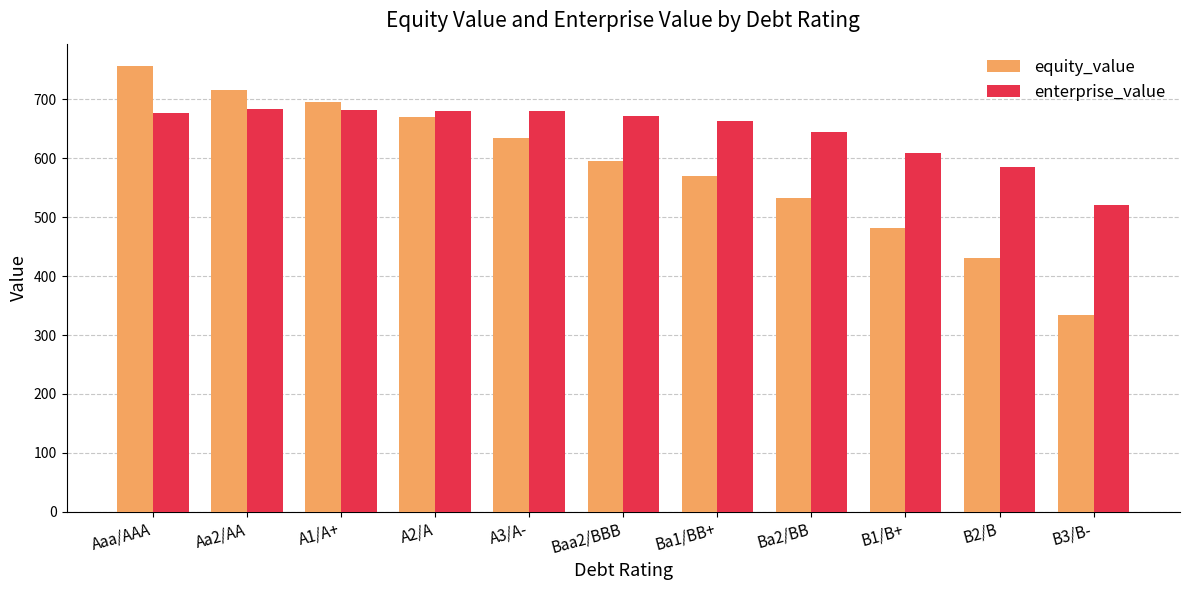

How many groups of bars are there?

11